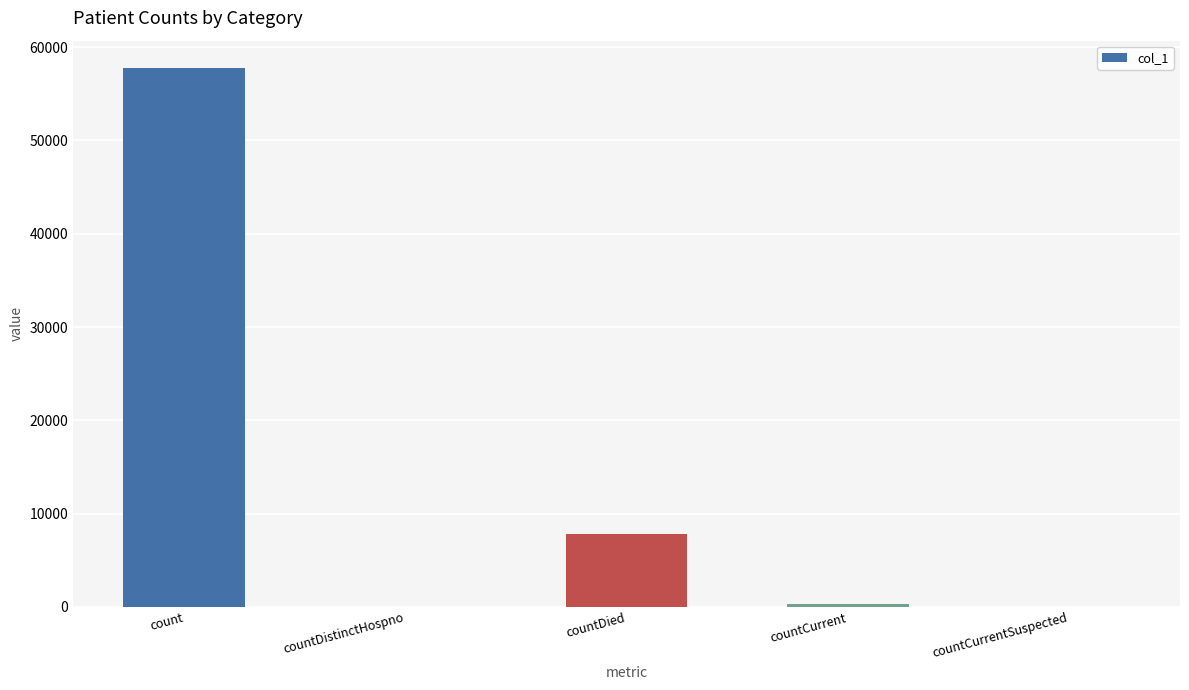

What is the maximum value shown in the chart?

57805